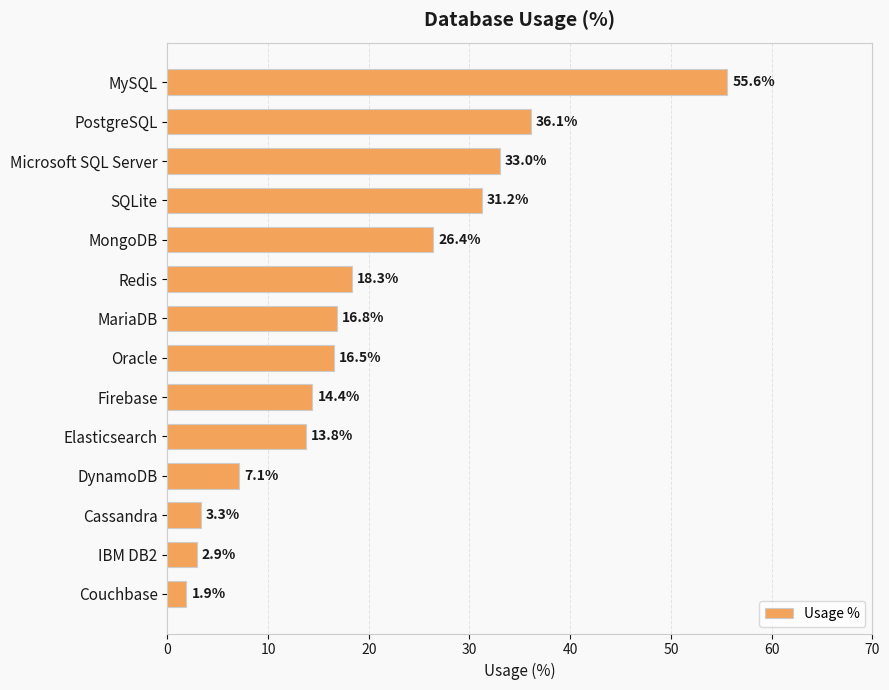

Read the value at Redis.

18.3